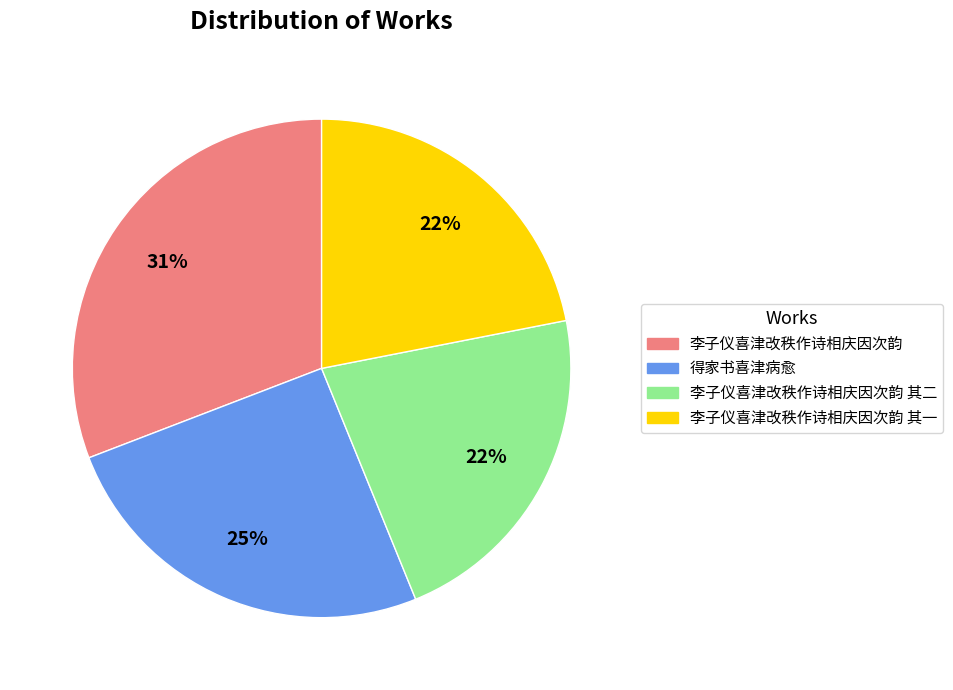

True or false: 李子仪喜津改秩作诗相庆因次韵 accounts for 36% of the total.

False